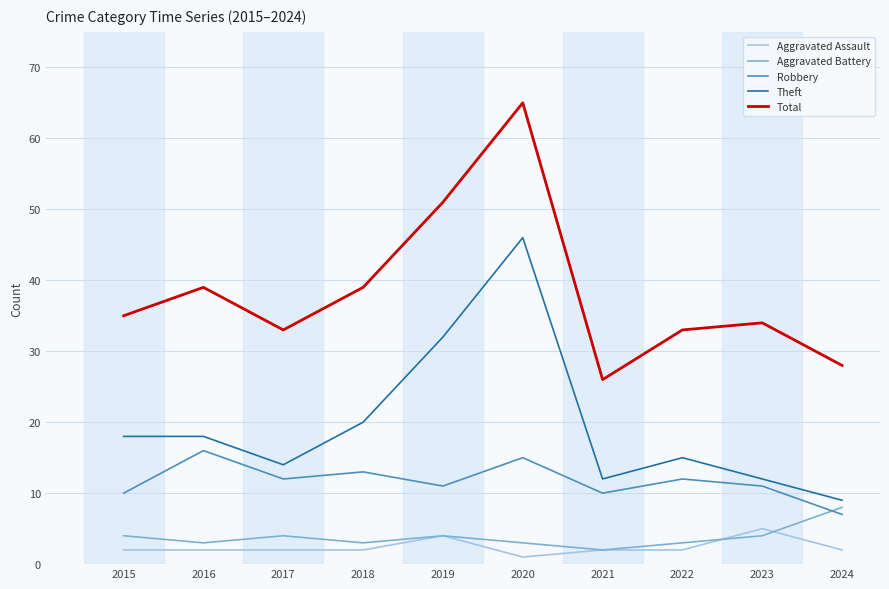

True or false: Total and Robbery cross at least once.

False